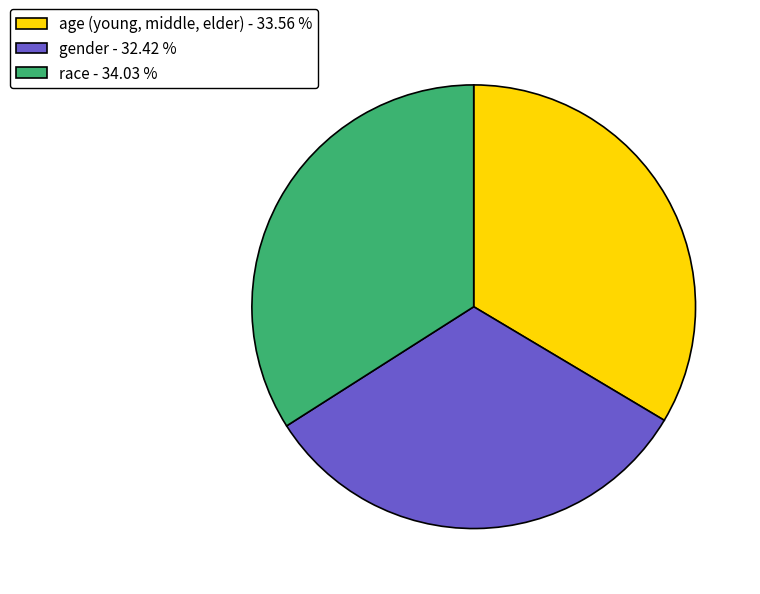

Do age (young, middle, elder) and gender together represent more than half of the pie?

Yes